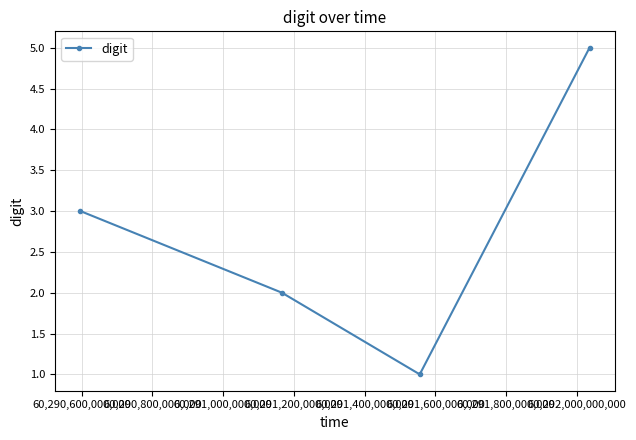

What is the average value?

3